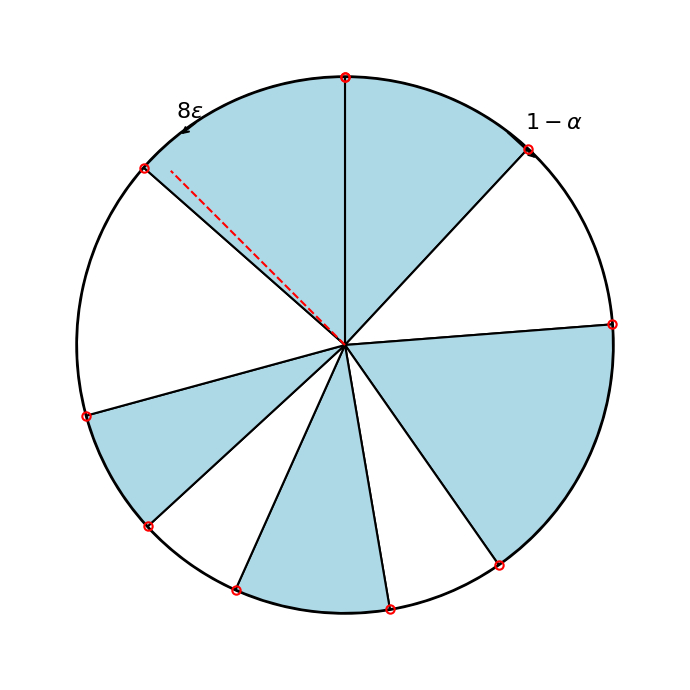

To the nearest percent, what is the average slice percentage?

11%